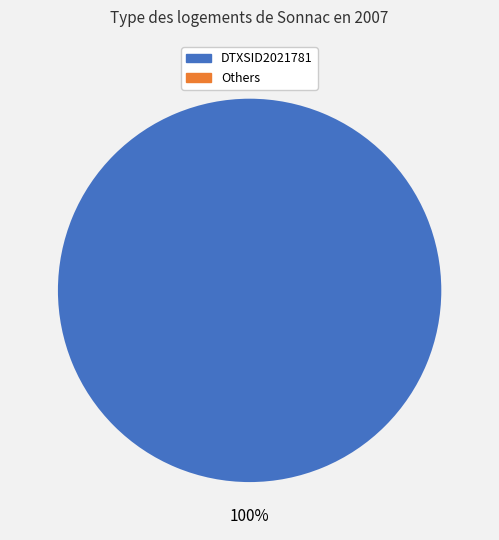

To the nearest percent, what is the combined percentage of DTXSID8020913 and DTXSID2021781?

100%